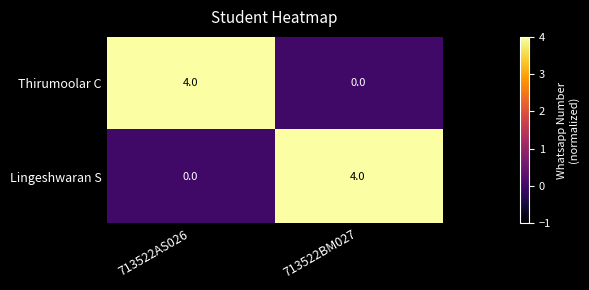

What is the highest value of the Lingeshwaran S series?

4